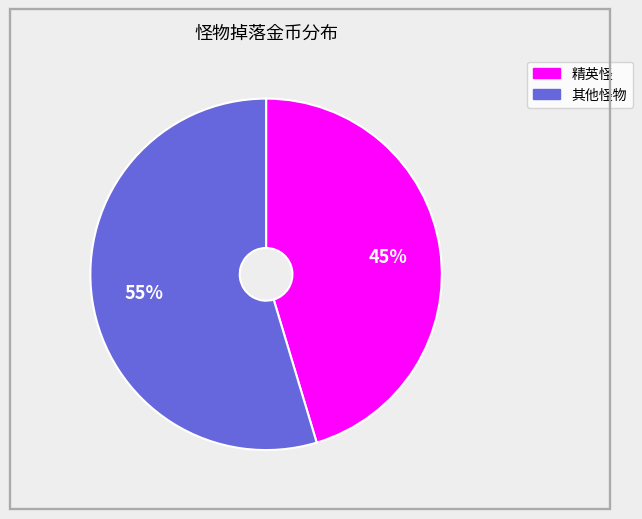

Count the number of slices in the pie.

2